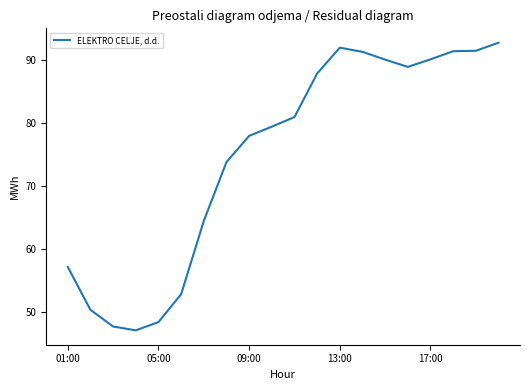

What is the smallest value displayed?

47.1